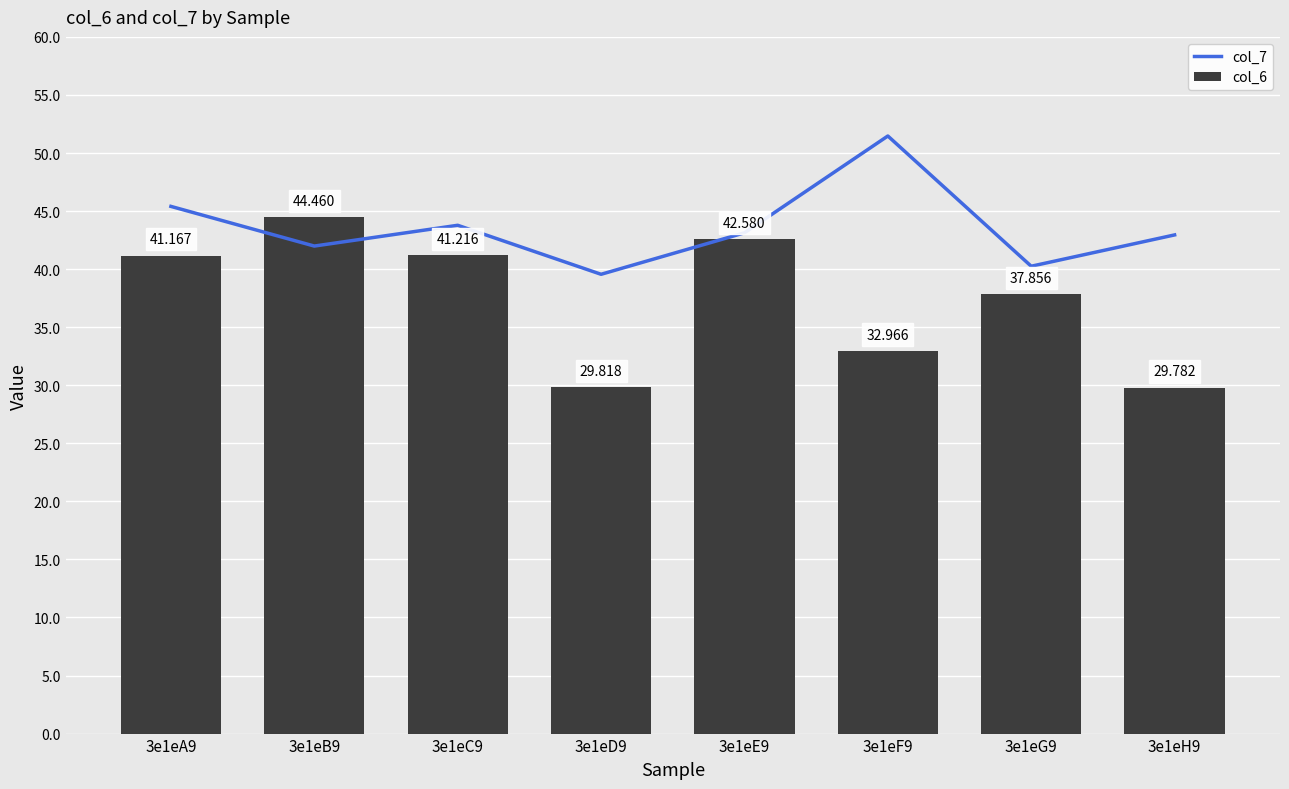

How many data points in col_6 are less than 41?

4